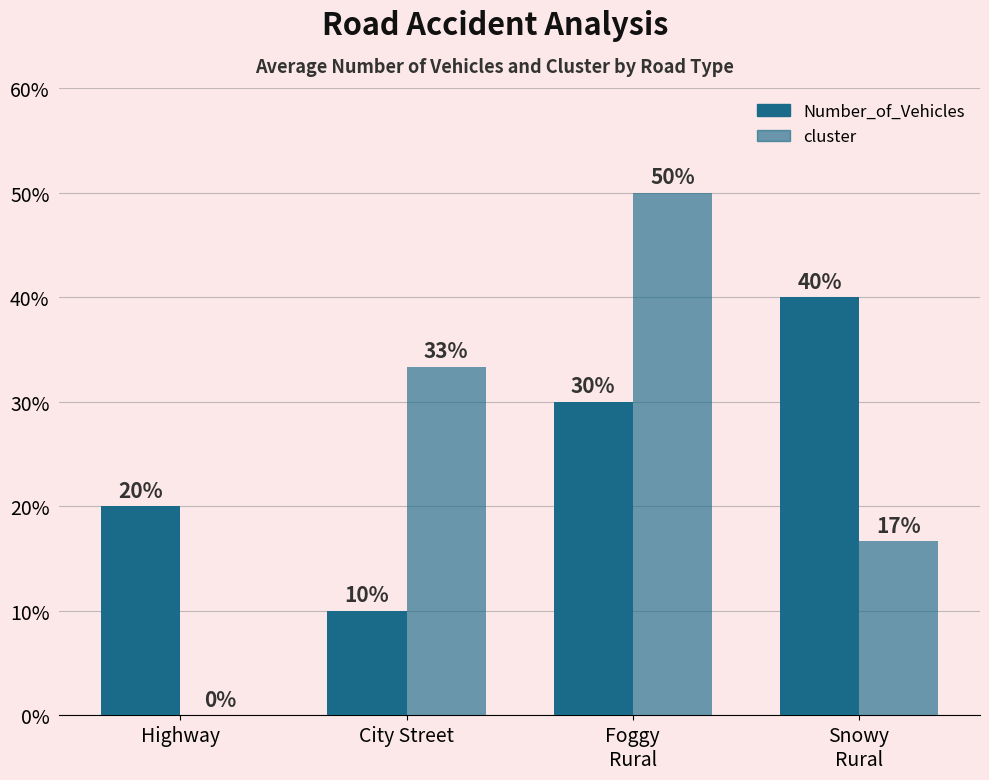

Are the bars grouped side by side (vs. stacked)?

Yes